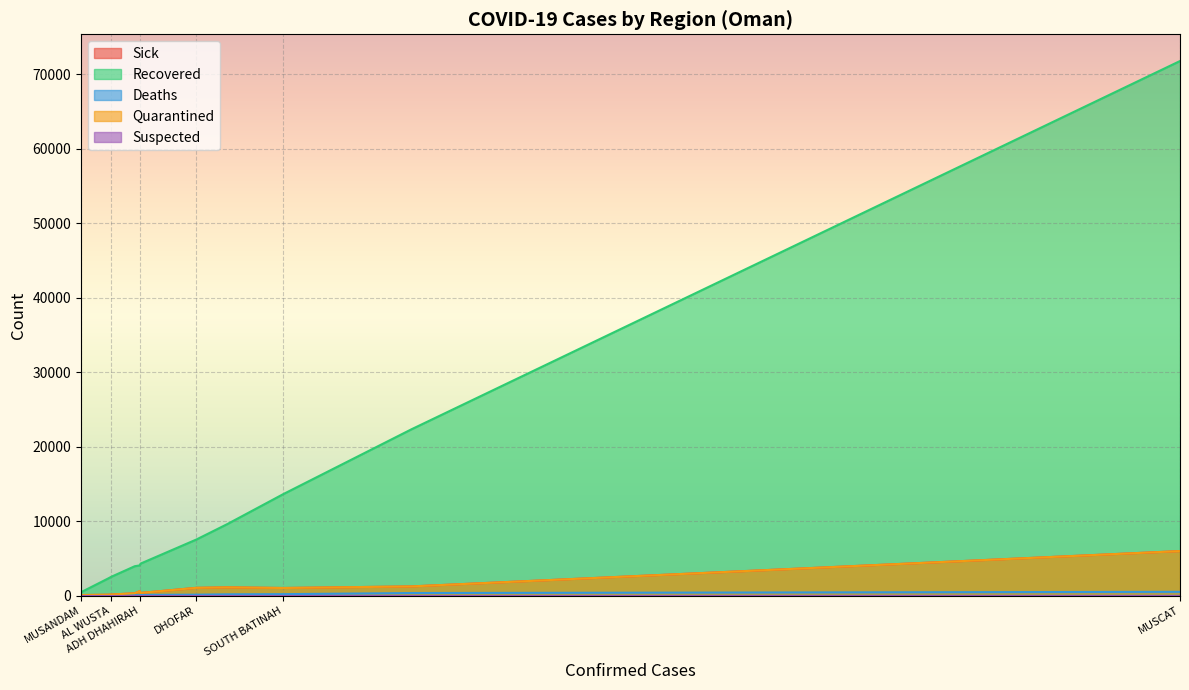

What is the label of the 7th point from the right?

DHOFAR